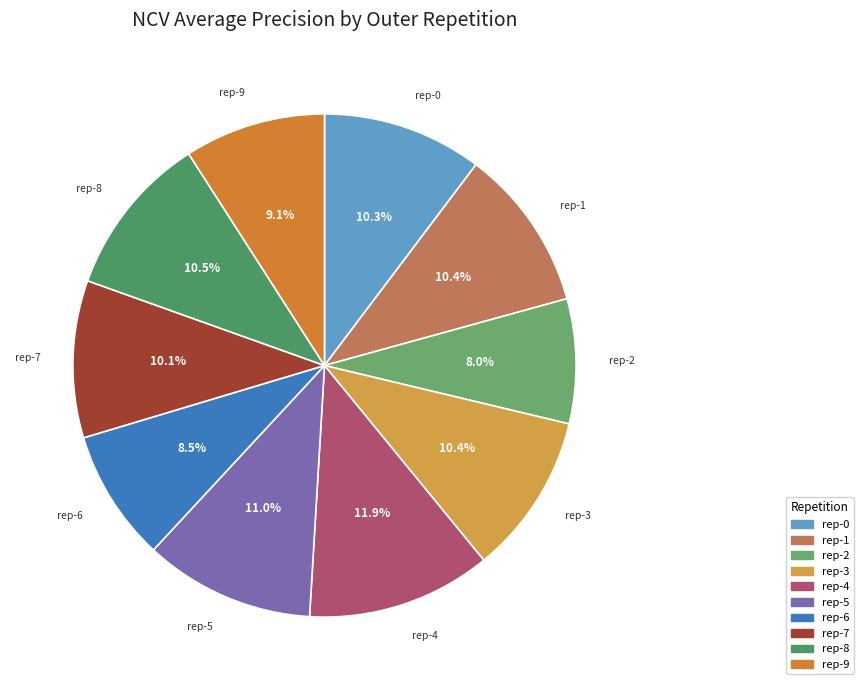

To the nearest percent, what is the average slice percentage?

10%